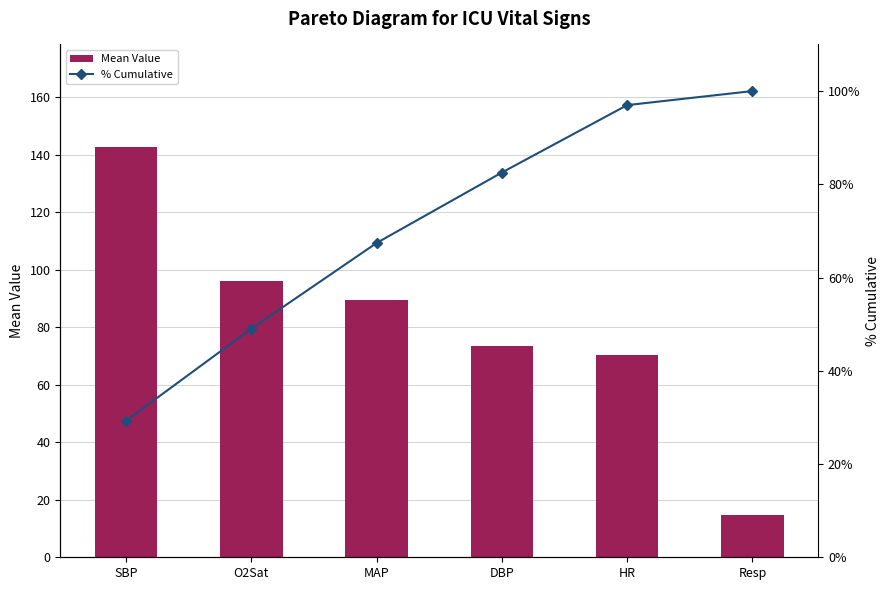

Reading right to left, transcribe all the data shown in this chart.

Mean Value: 14.7	70.4	73.7	89.5	96.2	142.7
% Cumulative: 100.0	97.0	82.5	67.4	49.0	29.3